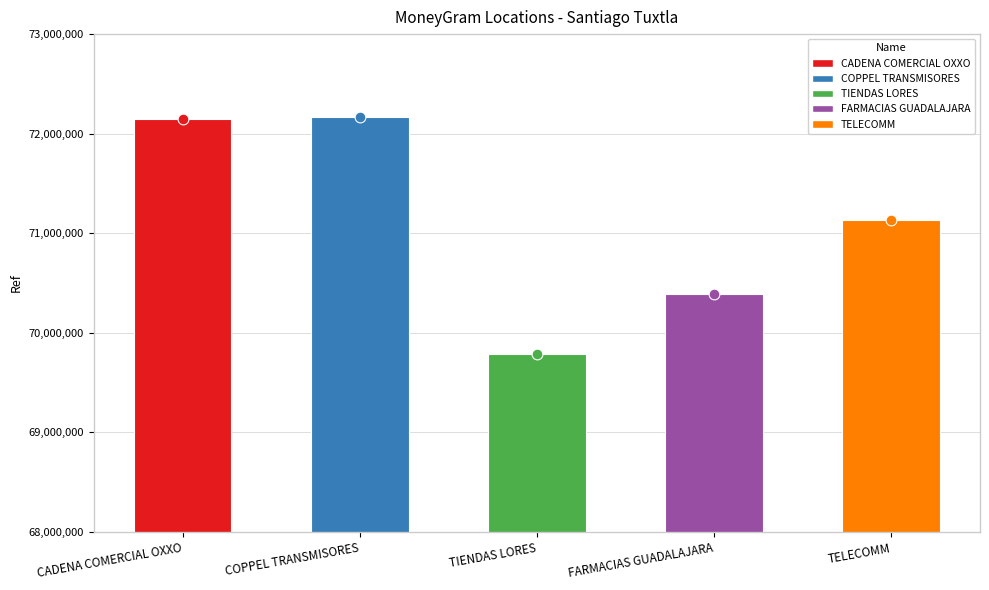

What is the change in value from TIENDAS LORES to FARMACIAS GUADALAJARA?

+609693